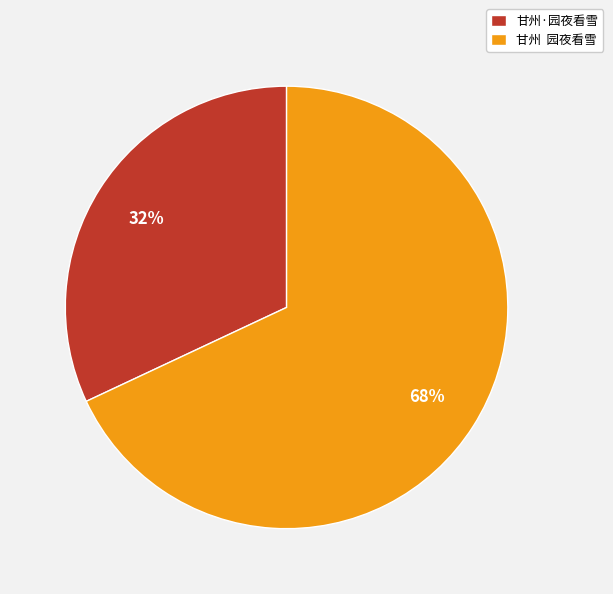

What is the majority slice?

甘州 园夜看雪